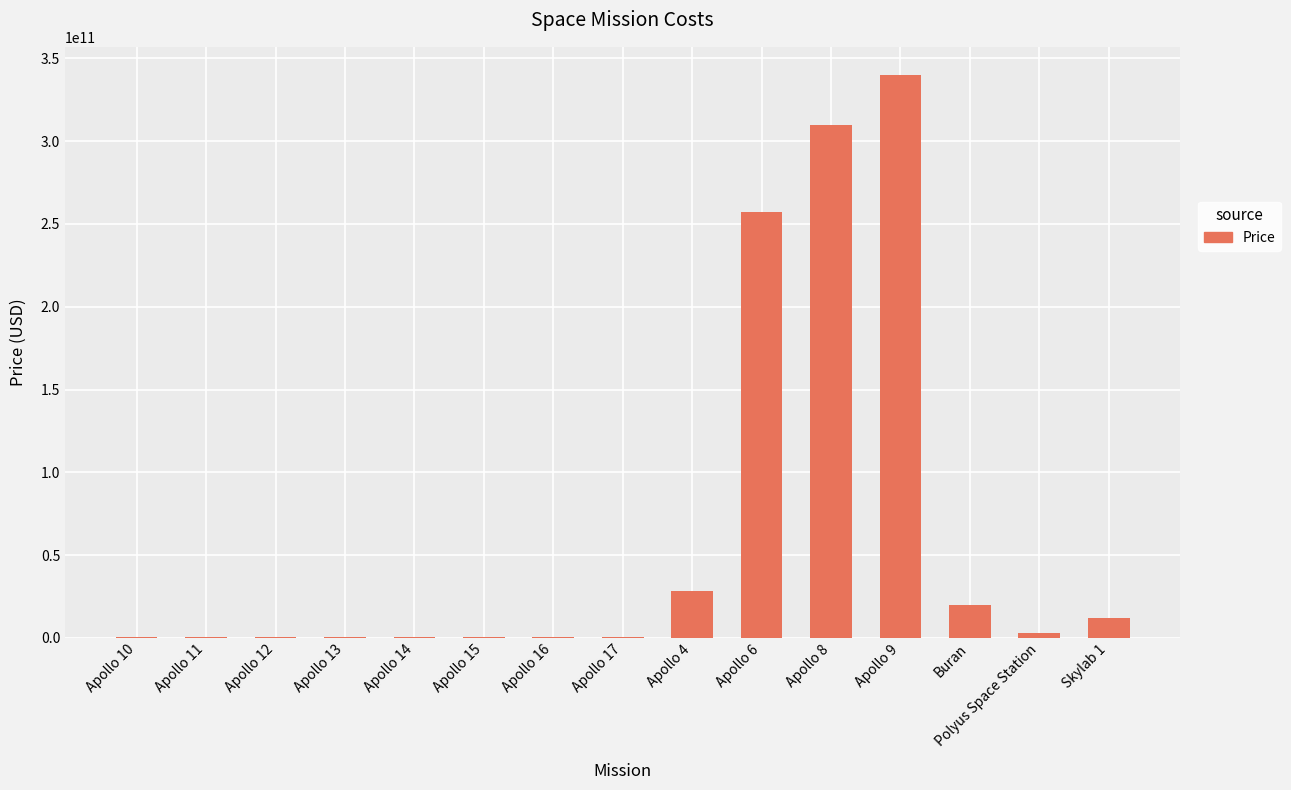

The value at Apollo 9 is 594742569719. True or false?

False